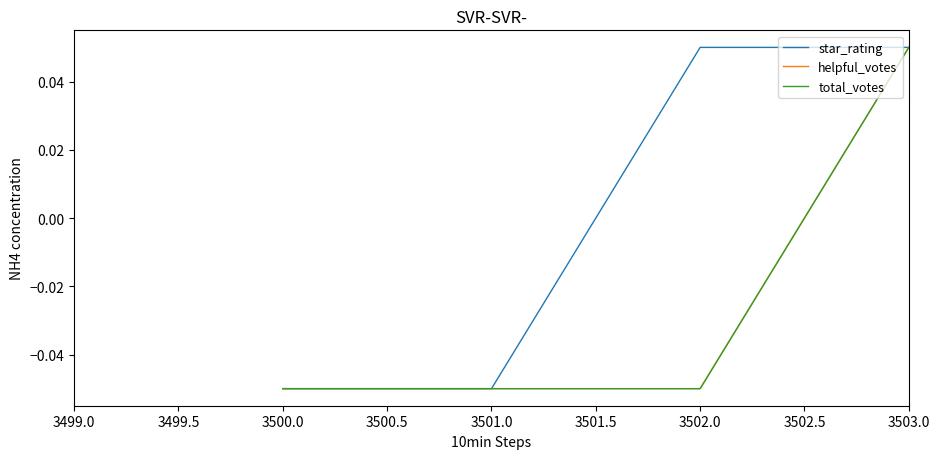

Does the chart display data point markers on the line(s)?

No